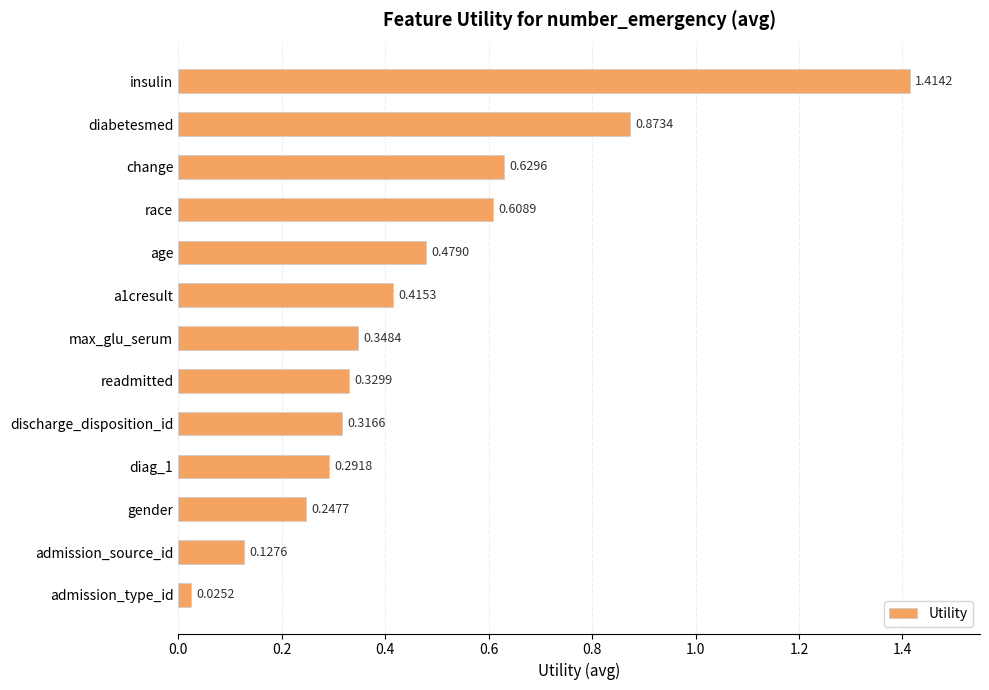

Where is the data nearest to the value 0?

admission_type_id